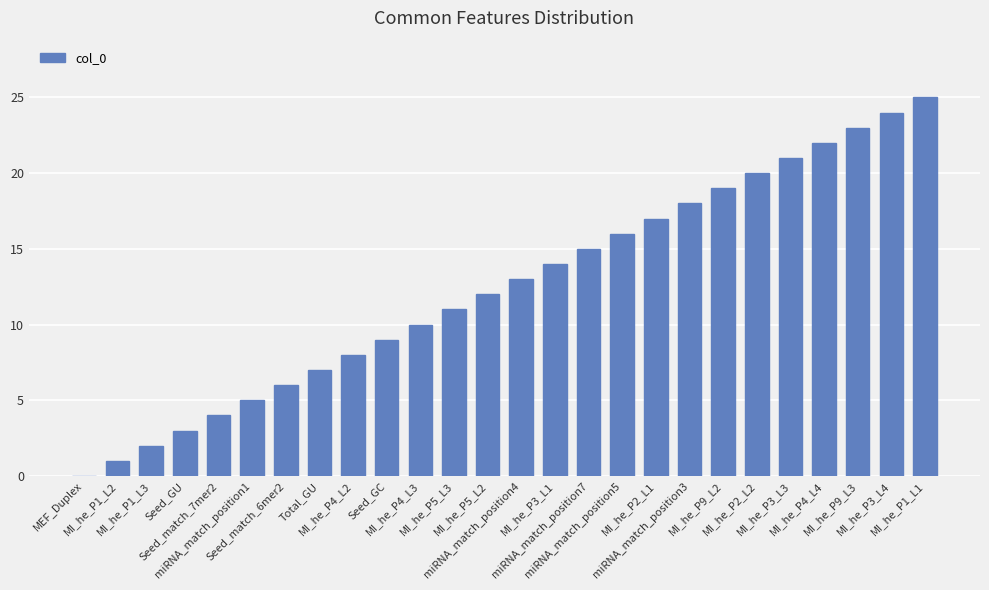

Count the number of categories in the chart.

26